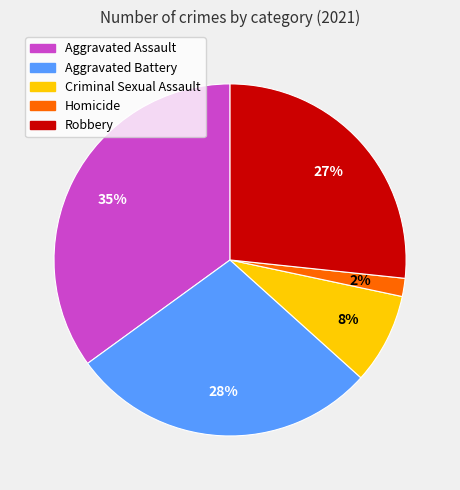

Is it true that Homicide is 2% of the pie?

True